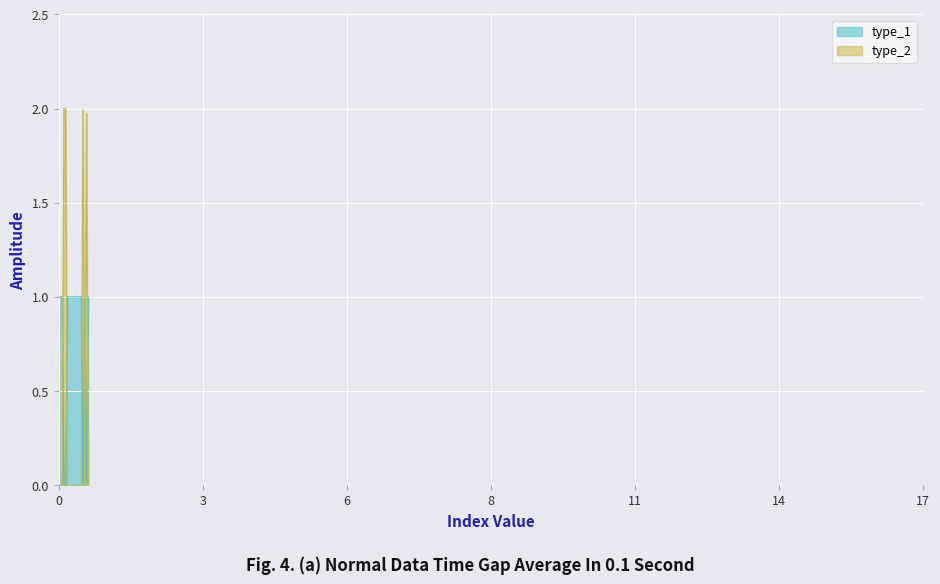

Is the value of type_1 at 04:01 greater than the value of type_2 at 05:04?

No